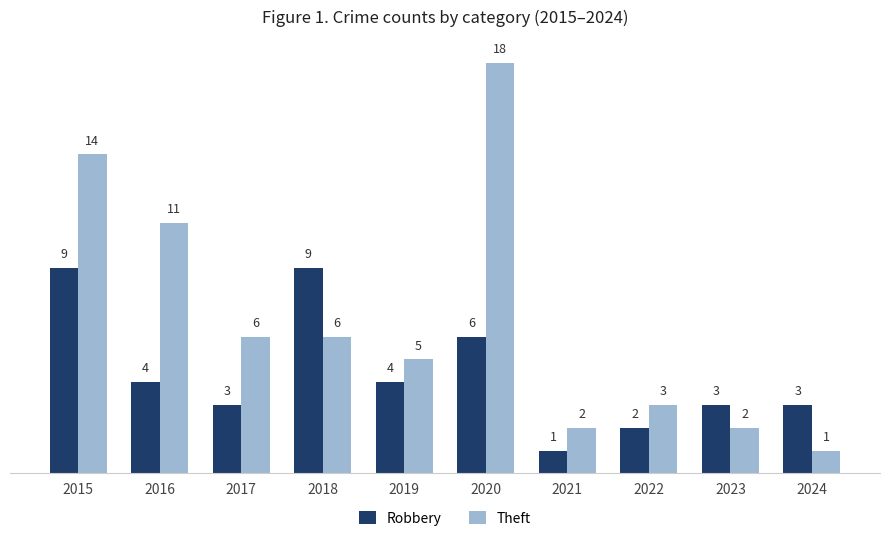

Count the number of data series in this chart.

2